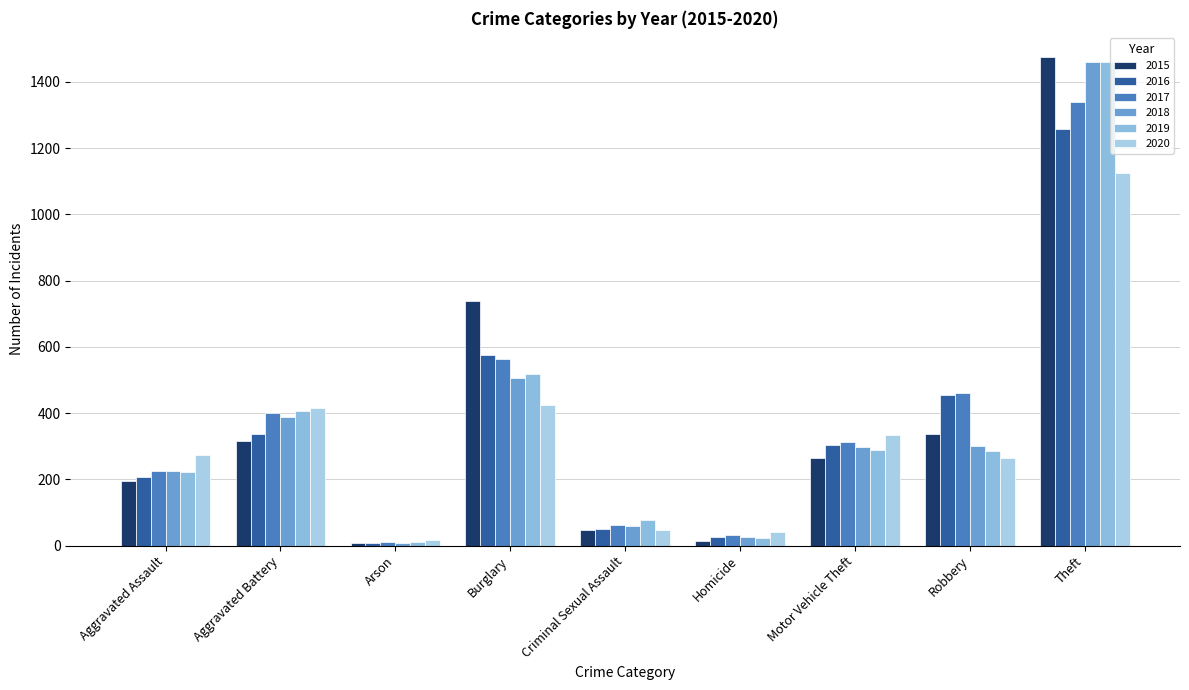

What are all the series names shown in the legend?

2015, 2016, 2017, 2018, 2019, 2020